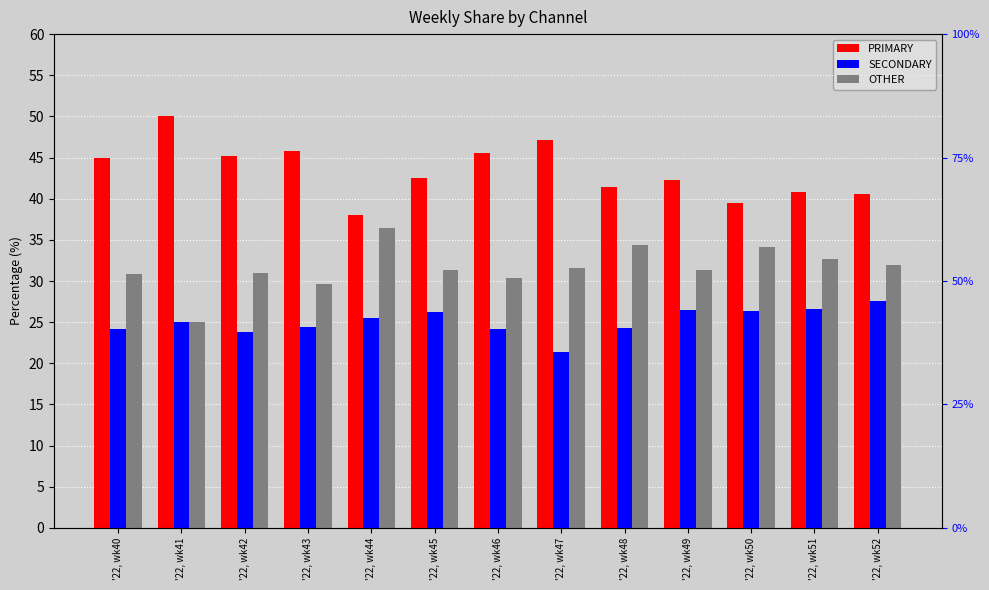

At which label does PRIMARY first exceed 42?

'22, wk40